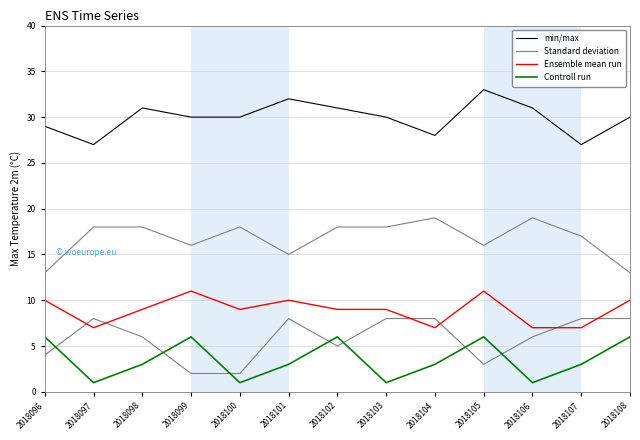

The value of Controll run at 2018099 is 10. True or false?

False